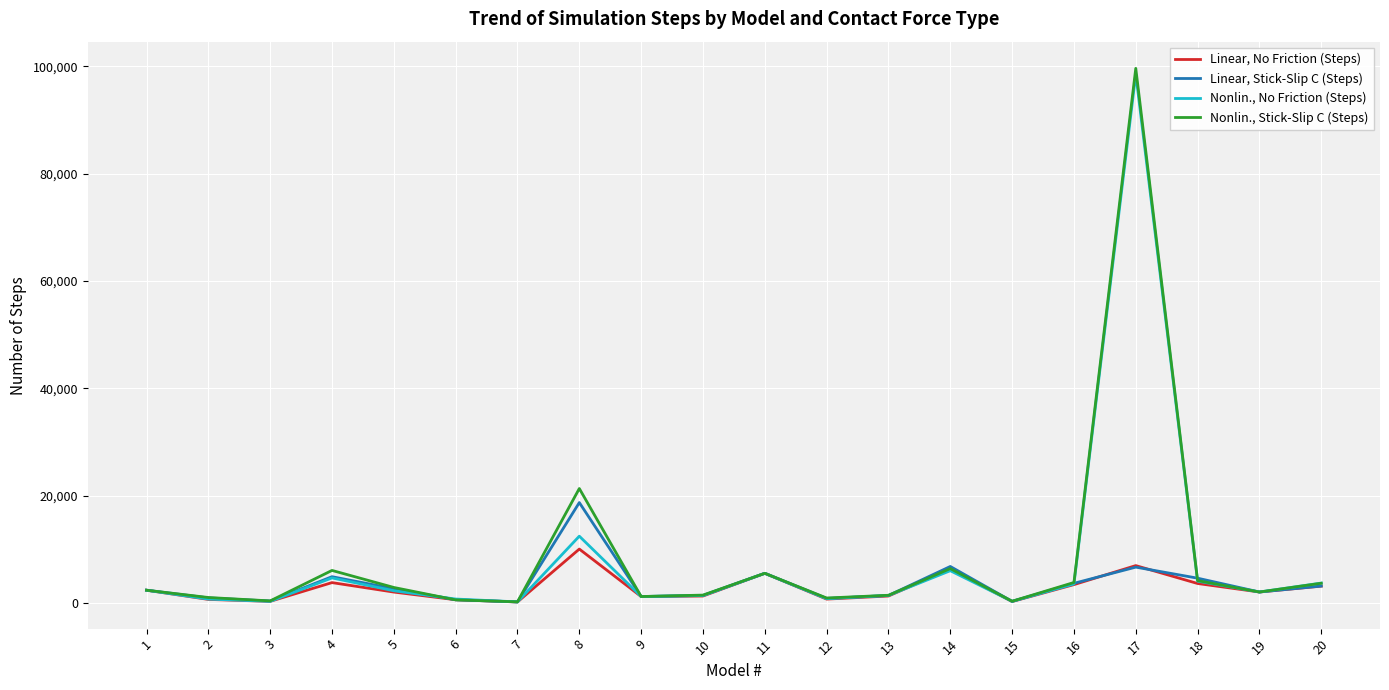

The value of Linear, No Friction (Steps) at 14 is 6365. True or false?

True